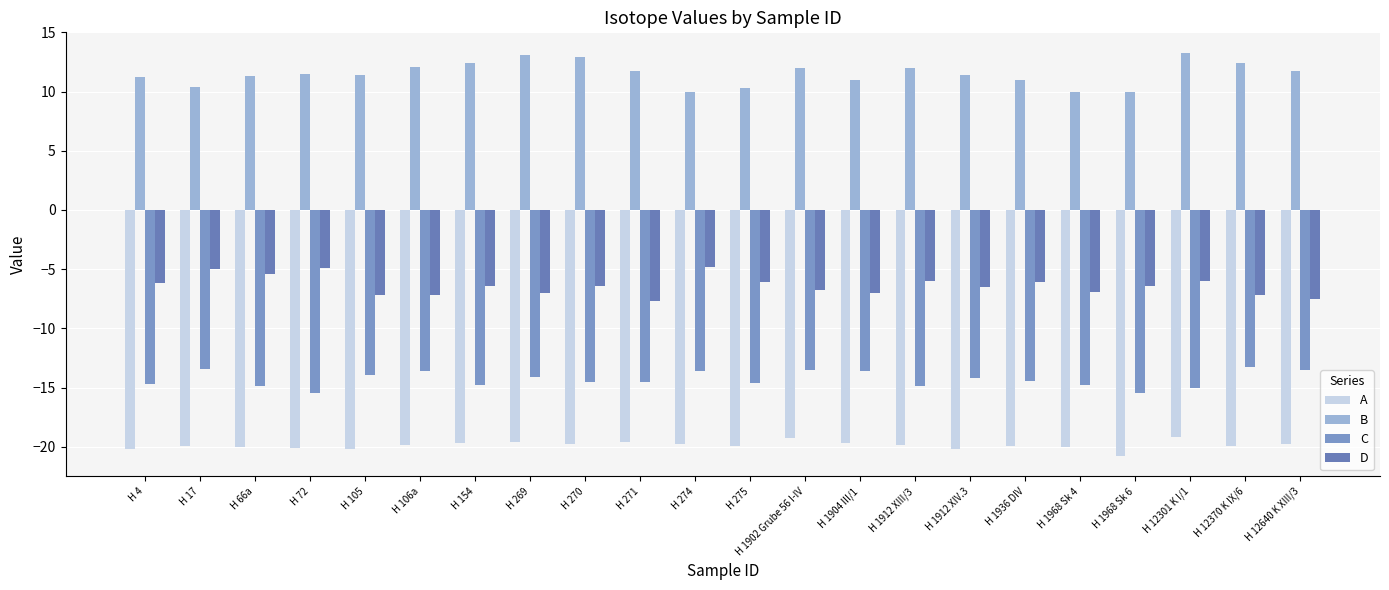

What is the average value of the A series?

-19.9